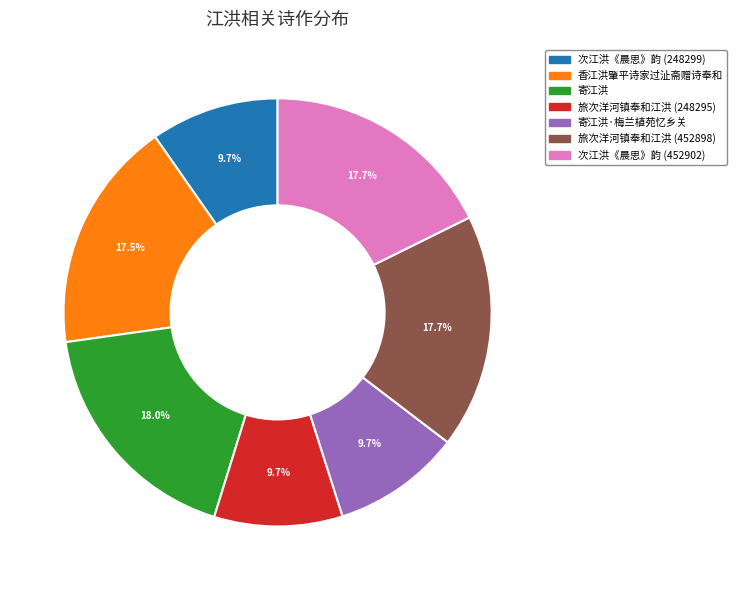

Approximately how many times larger is the value at 次江洪《晨思》韵 (248299) compared to 寄江洪·梅兰植苑忆乡关?

1.0